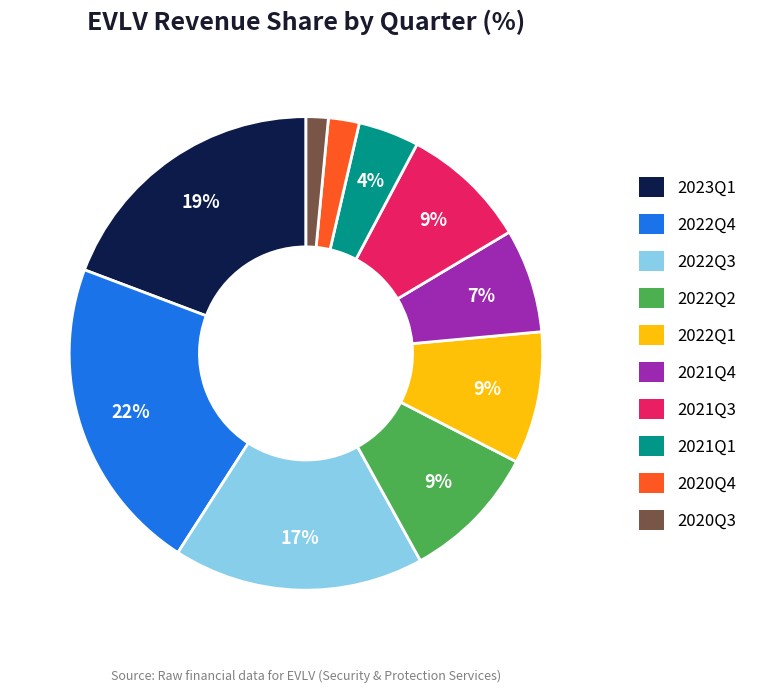

The 2022Q1 slice represents 9% of the pie. True or false?

True